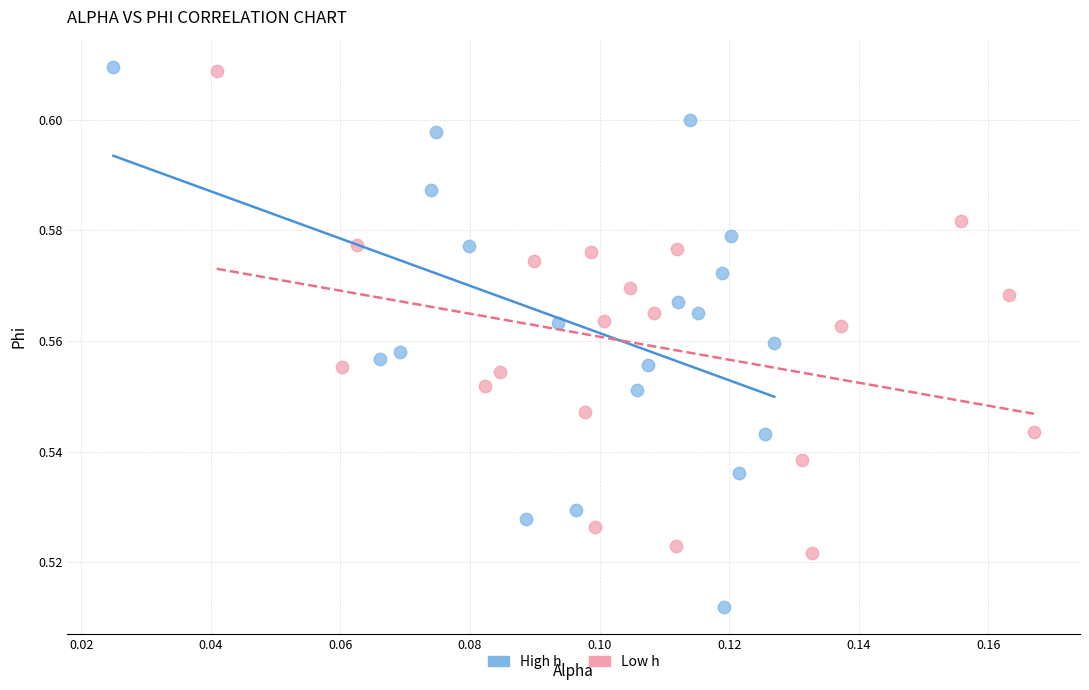

Which series reaches the minimum Y coordinate?

High h